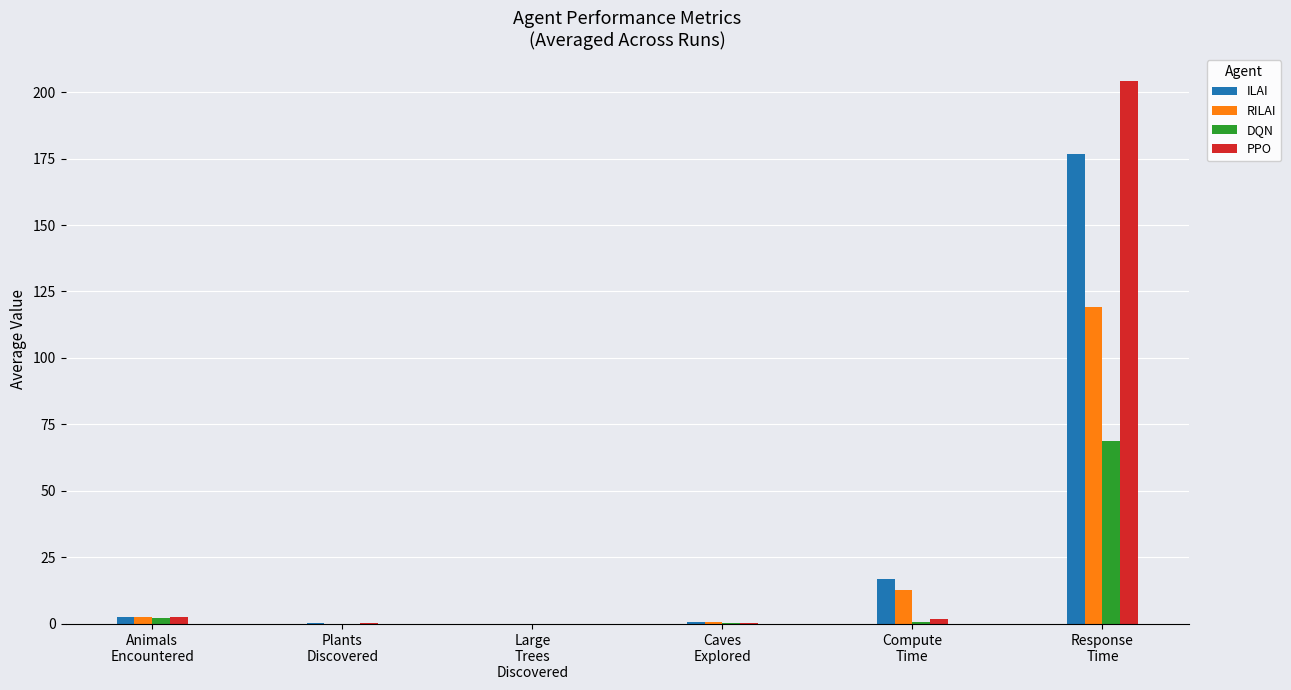

What is the greatest value displayed?

204.1